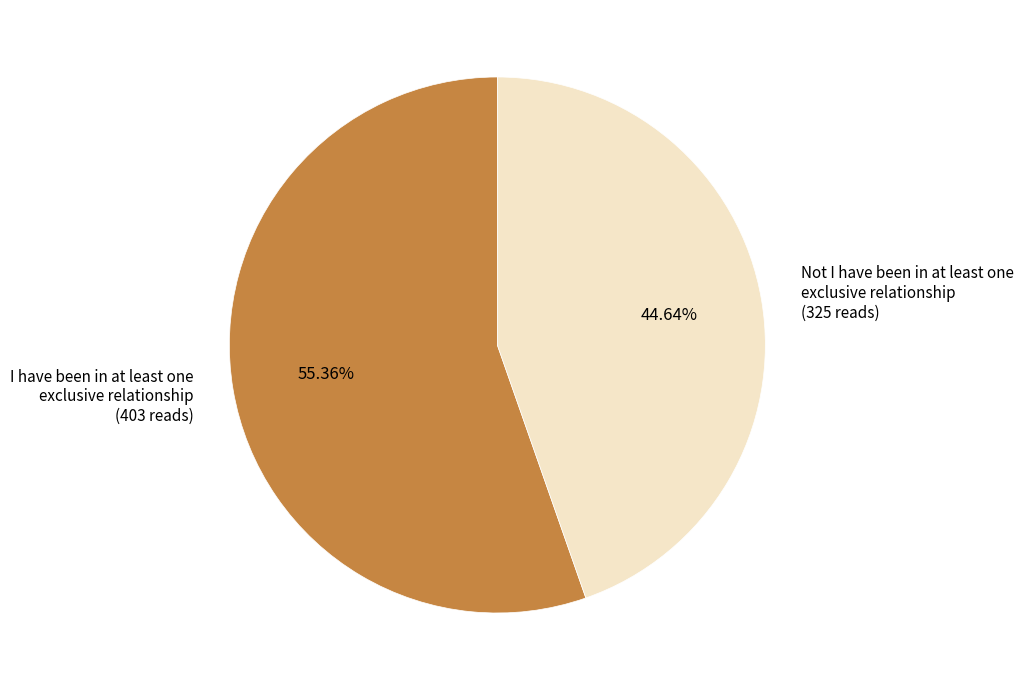

Is the sum of Not I have been in at least one exclusive relationship and I have been in at least one exclusive relationship greater than half?

Yes